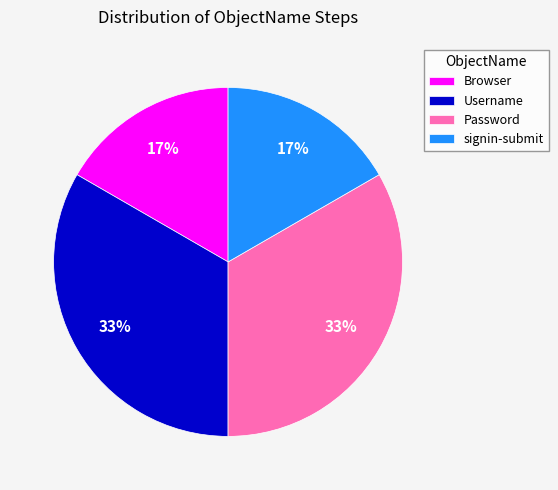

To the nearest percent, what percentage of the pie is Password?

33%